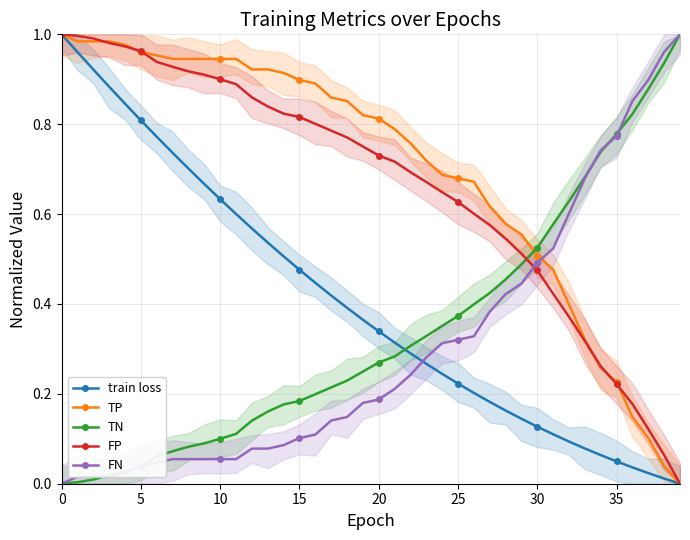

What is the value of the train loss point at the 9th from the left?

0.7